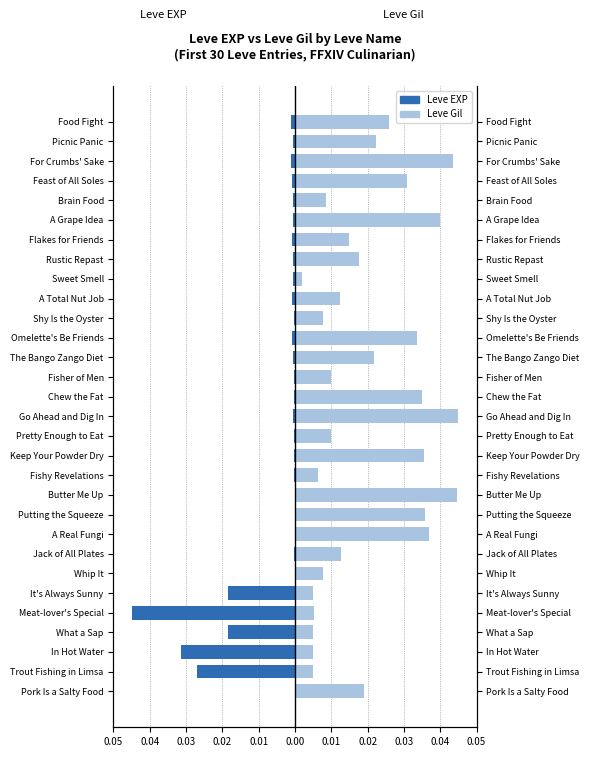

The value of Leve EXP at Feast of All Soles is -0.0. True or false?

False